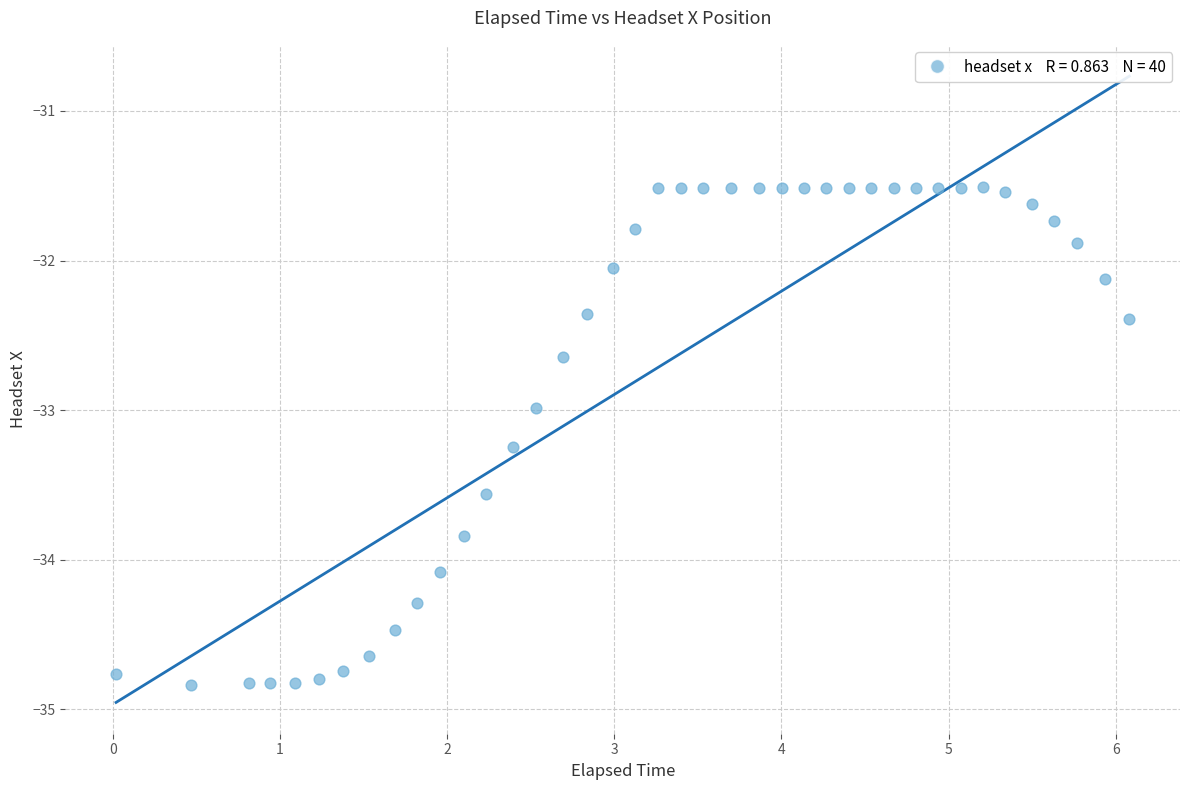

What is the range of X values (max minus min)?

6.1